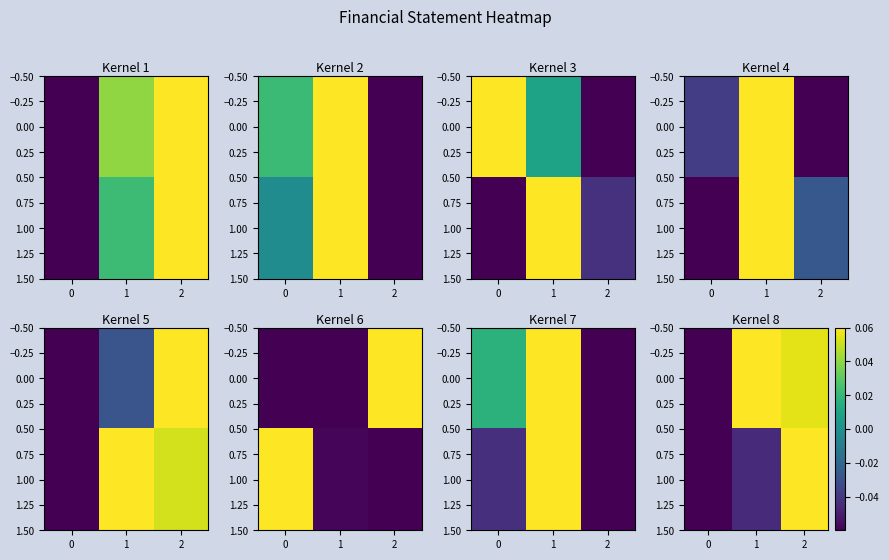

At how many categories does at least one series exceed 0?

2